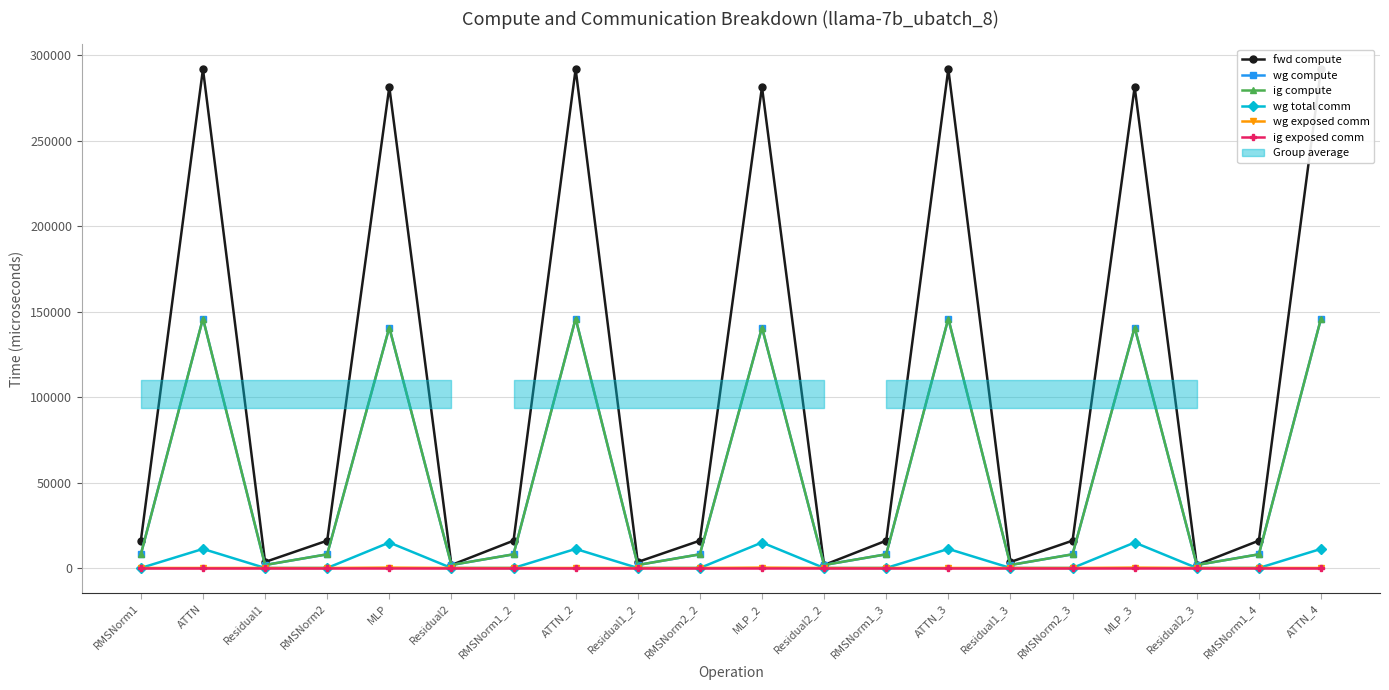

Does the chart display data point markers on the line(s)?

Yes